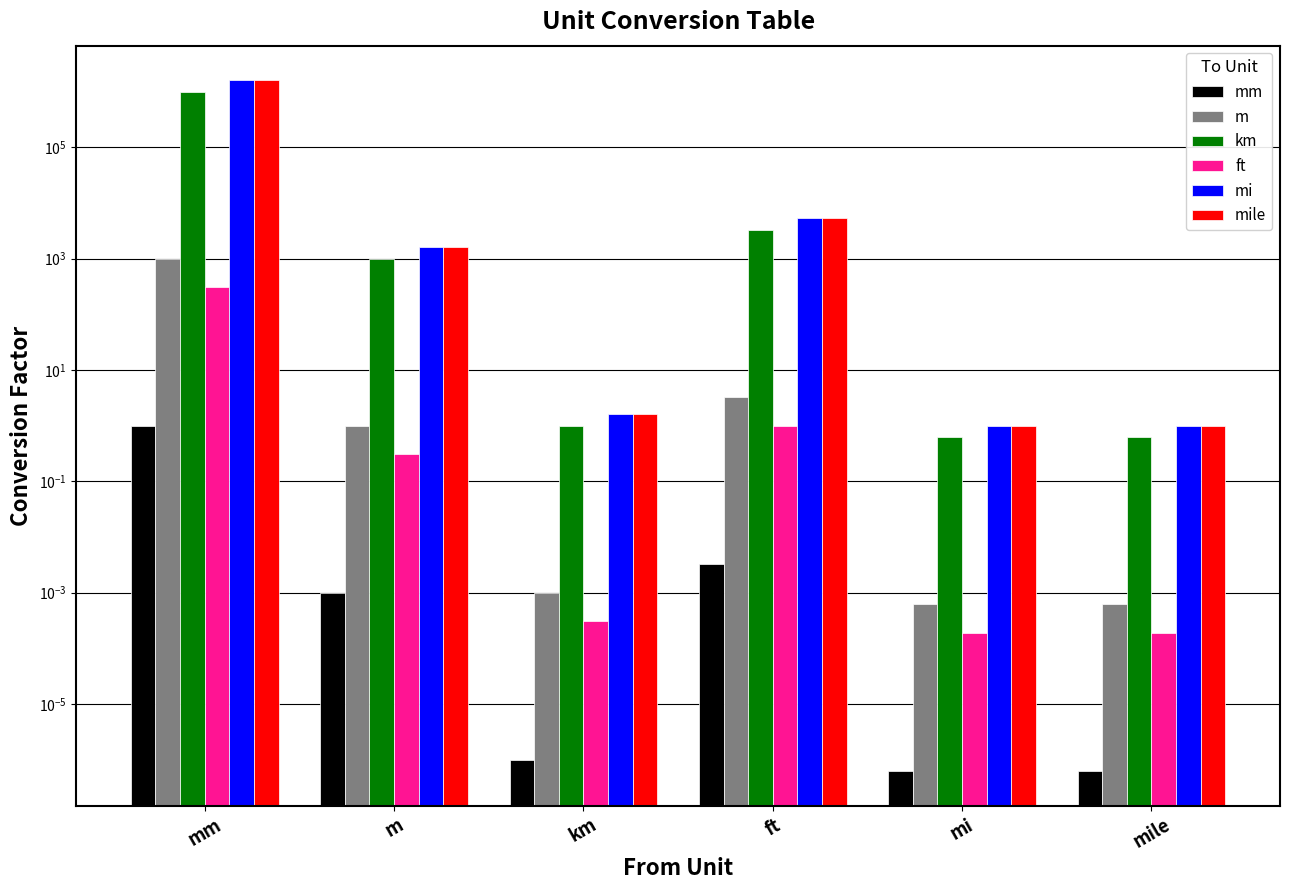

At which label does mm reach its minimum?

mi